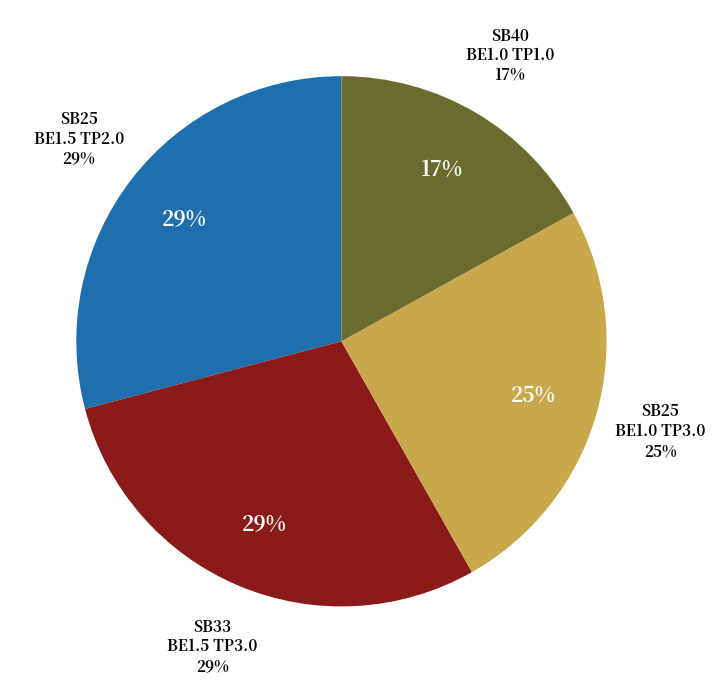

Is there a majority slice in this chart?

No